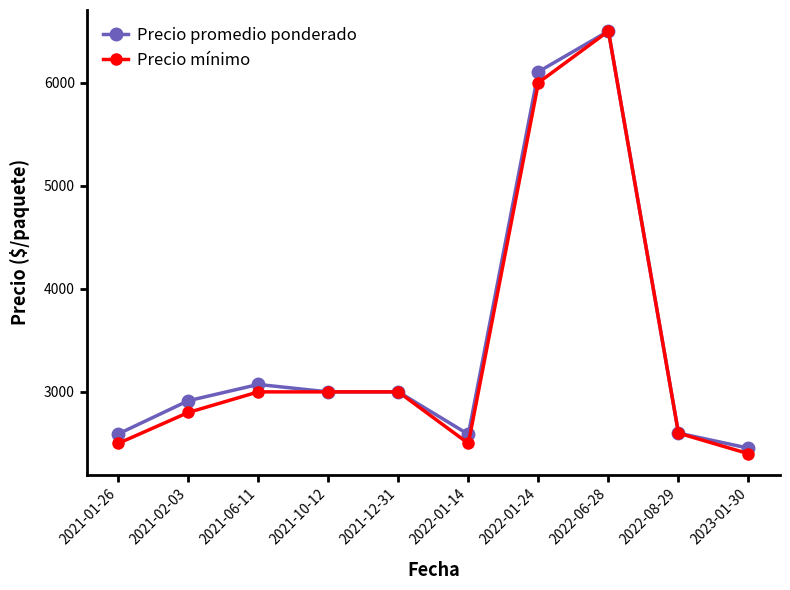

Is it true that Precio promedio ponderado equals 6106 at 2022-01-24?

True